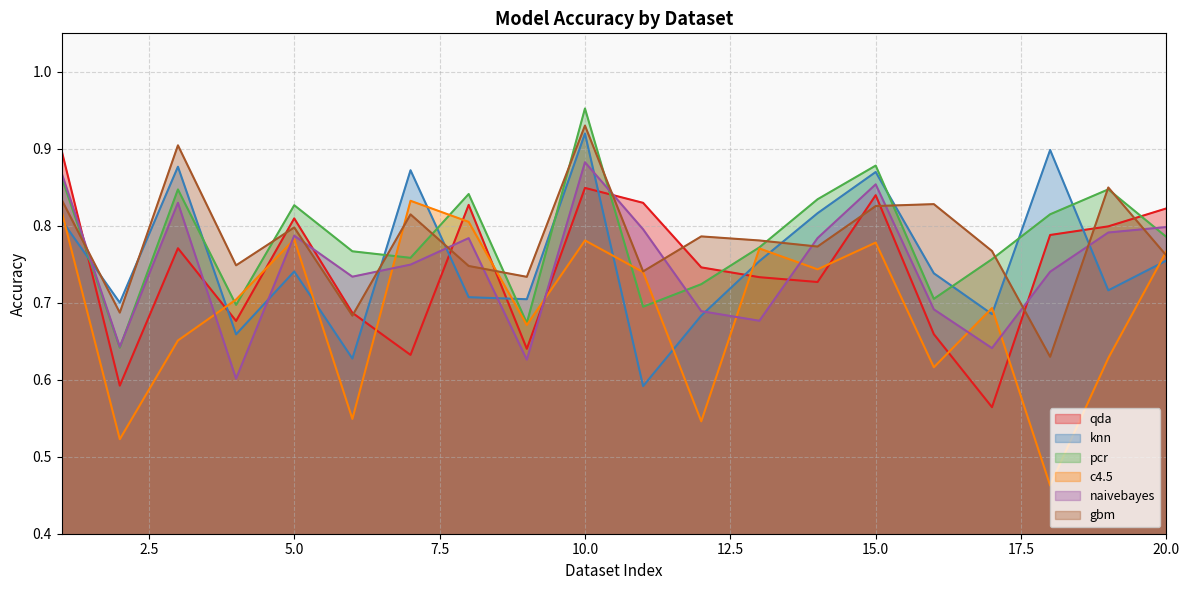

How many intersections are there between knn and naivebayes?

8